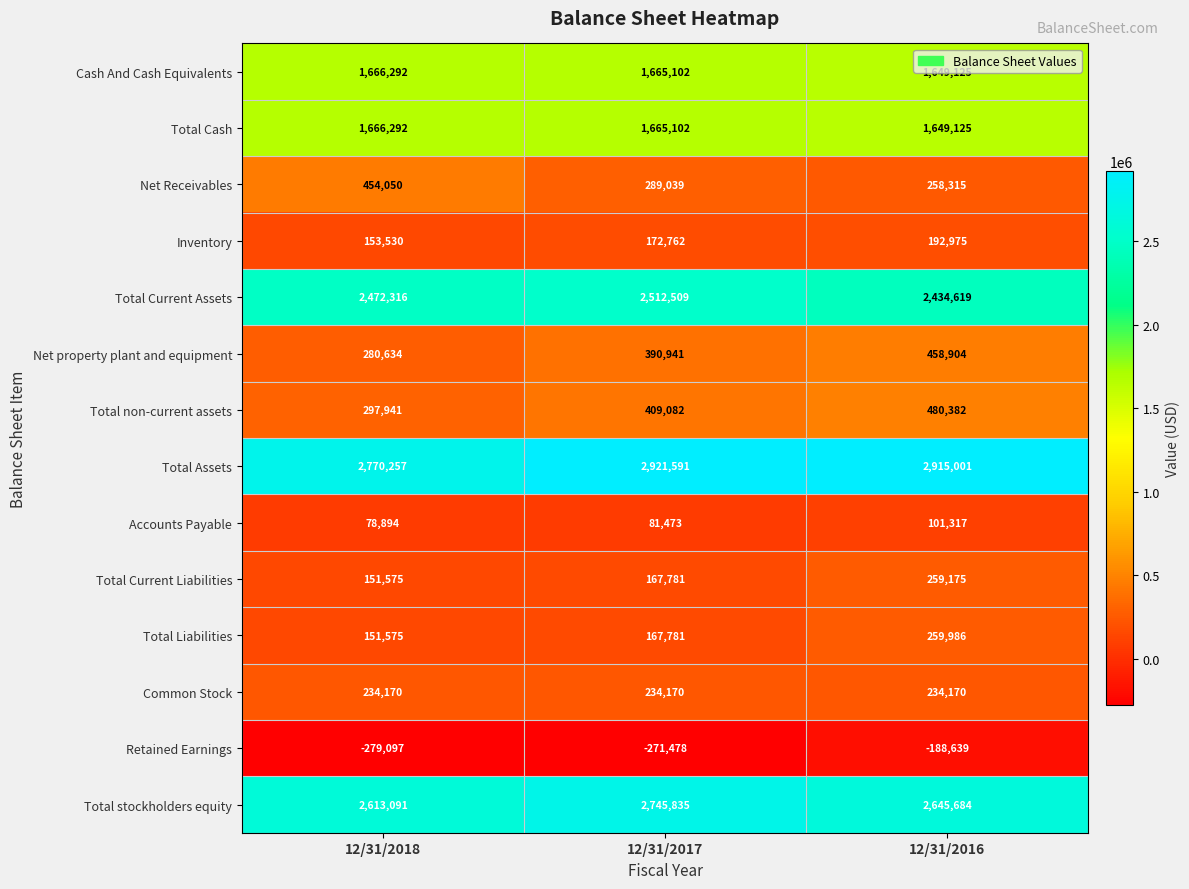

What is the average value of the Total stockholders equity series?

2668203